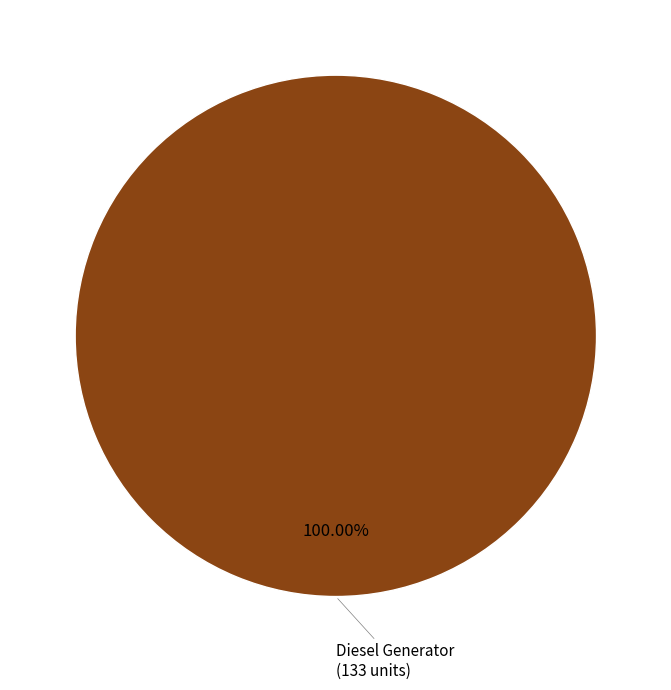

Is there any slice that represents more than half of the pie?

Yes